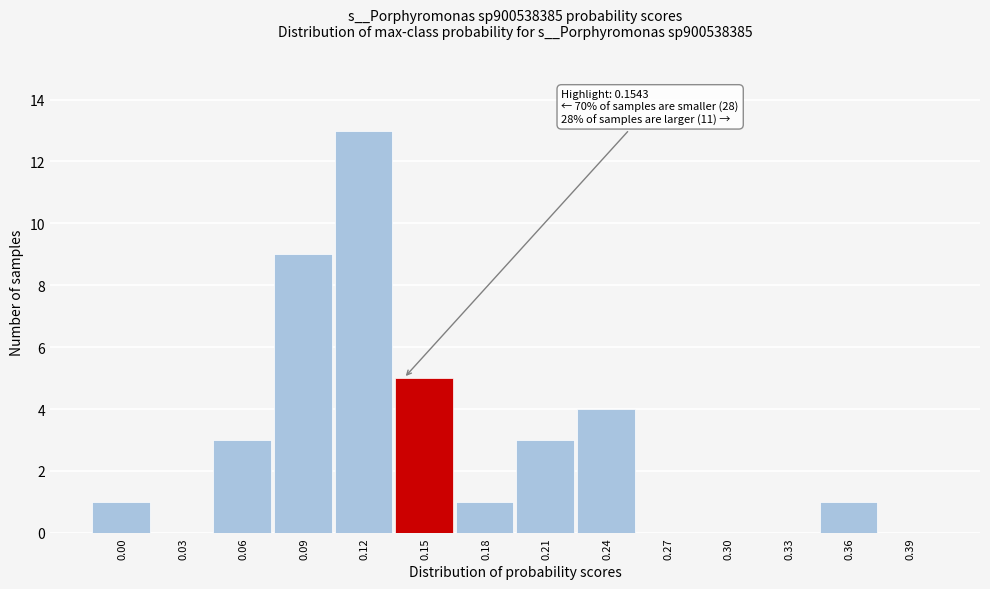

Reading left to right, what are all the values shown in this chart?

0.00=1	0.03=0	0.06=3	0.09=9	0.12=13	0.15=5	0.18=1	0.21=3	0.24=4	0.27=0	0.30=0	0.33=0	0.36=1	0.39=0